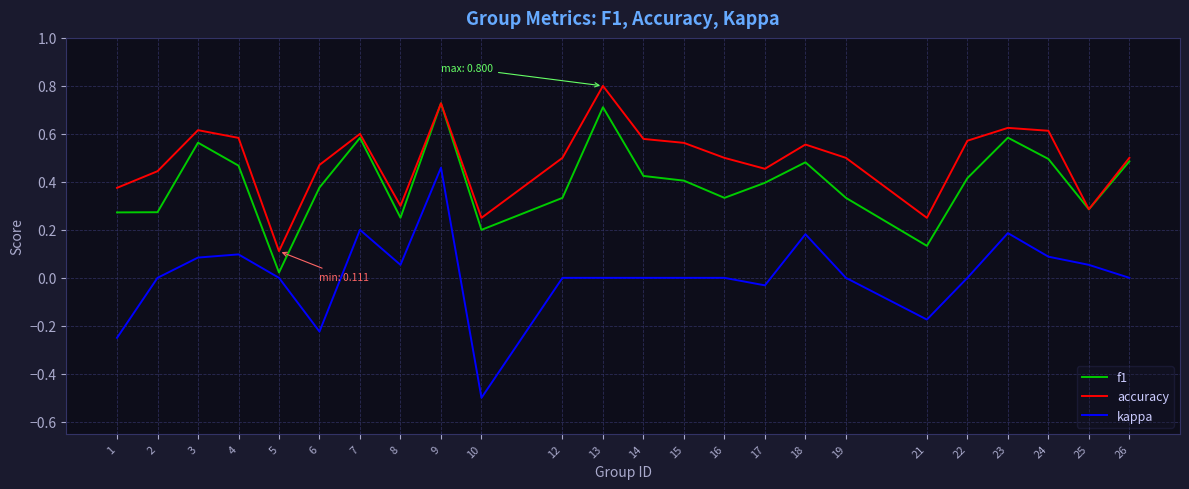

True or false: accuracy and kappa intersect in this chart.

False